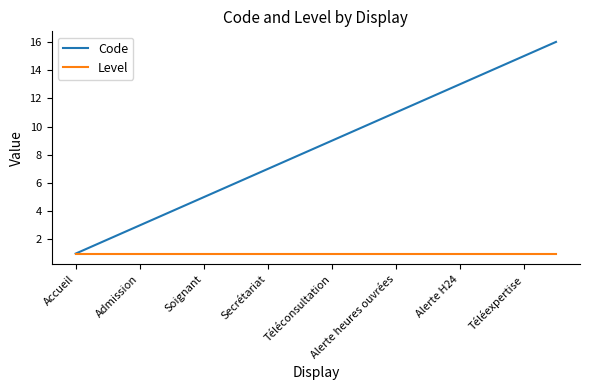

Which series has the largest total across all categories?

Code